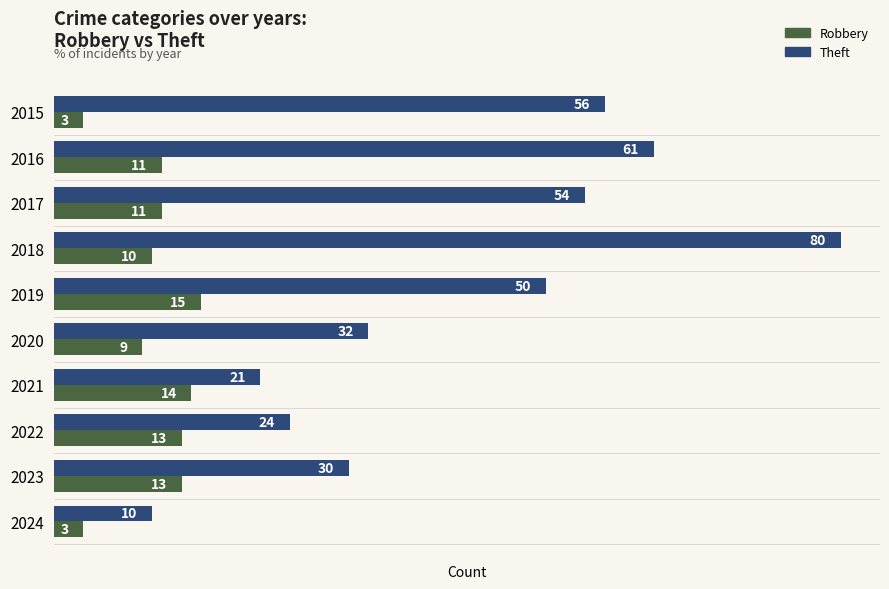

At which category is the sum across all series the highest?

2018